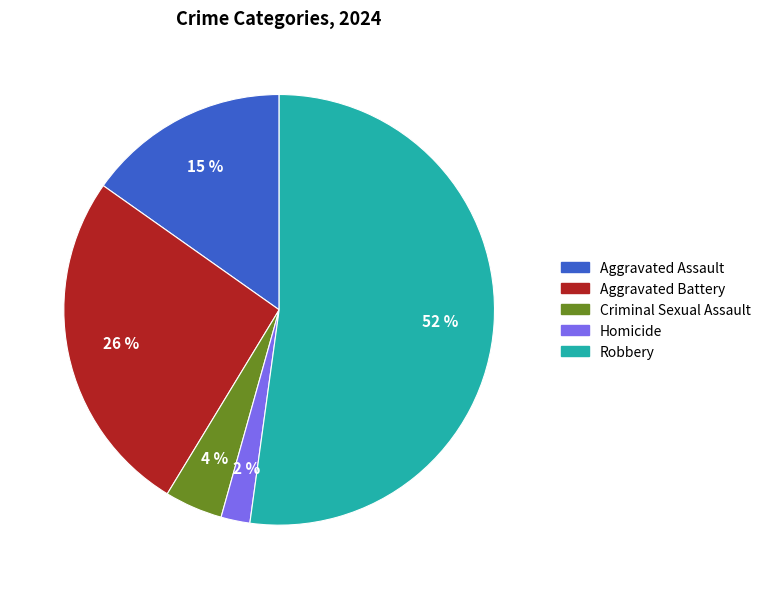

Rank the categories by value from highest to lowest.

Robbery, Aggravated Battery, Aggravated Assault, Criminal Sexual Assault, Homicide